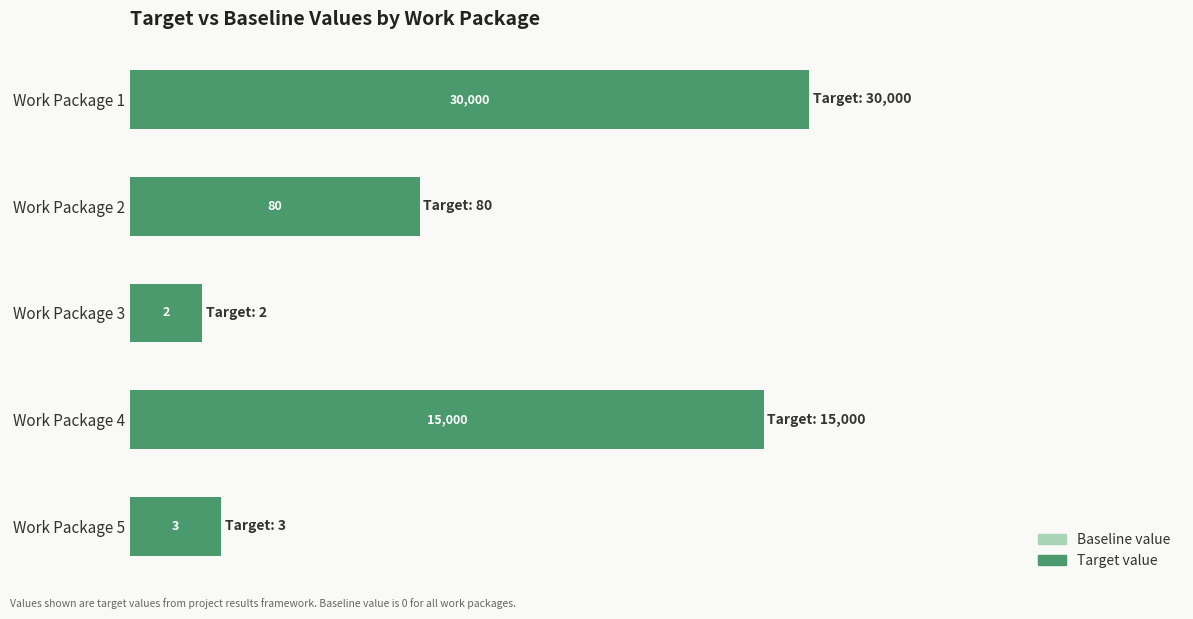

Are the bars horizontal?

Yes